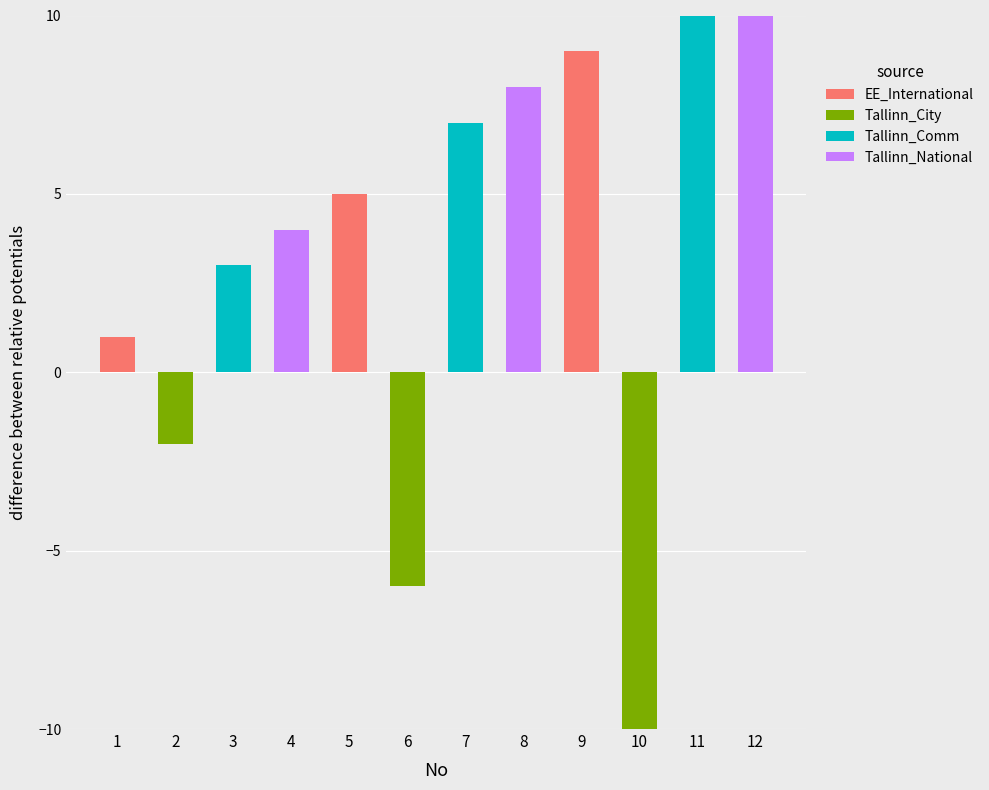

Reading left to right, what are all the values shown in this chart?

EE_International: 1	0	0	0	5	0	0	0	9	0	0	0
Tallinn_City: 0	-2	0	0	0	-6	0	0	0	-10	0	0
Tallinn_Comm: 0	0	3	0	0	0	7	0	0	0	11	0
Tallinn_National: 0	0	0	4	0	0	0	8	0	0	0	12